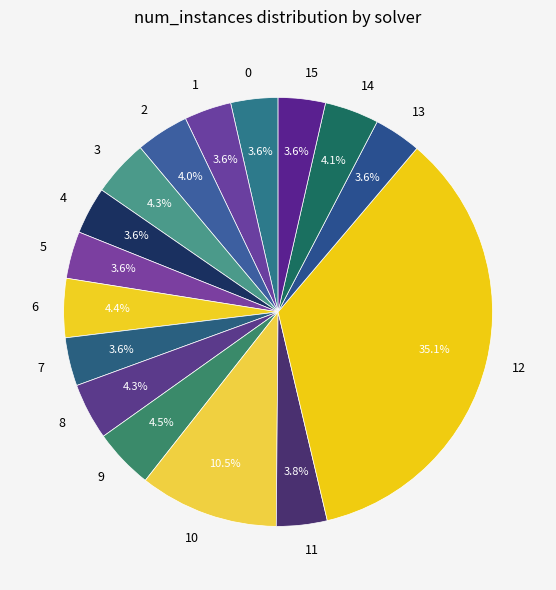

What is the largest slice in the pie chart?

12